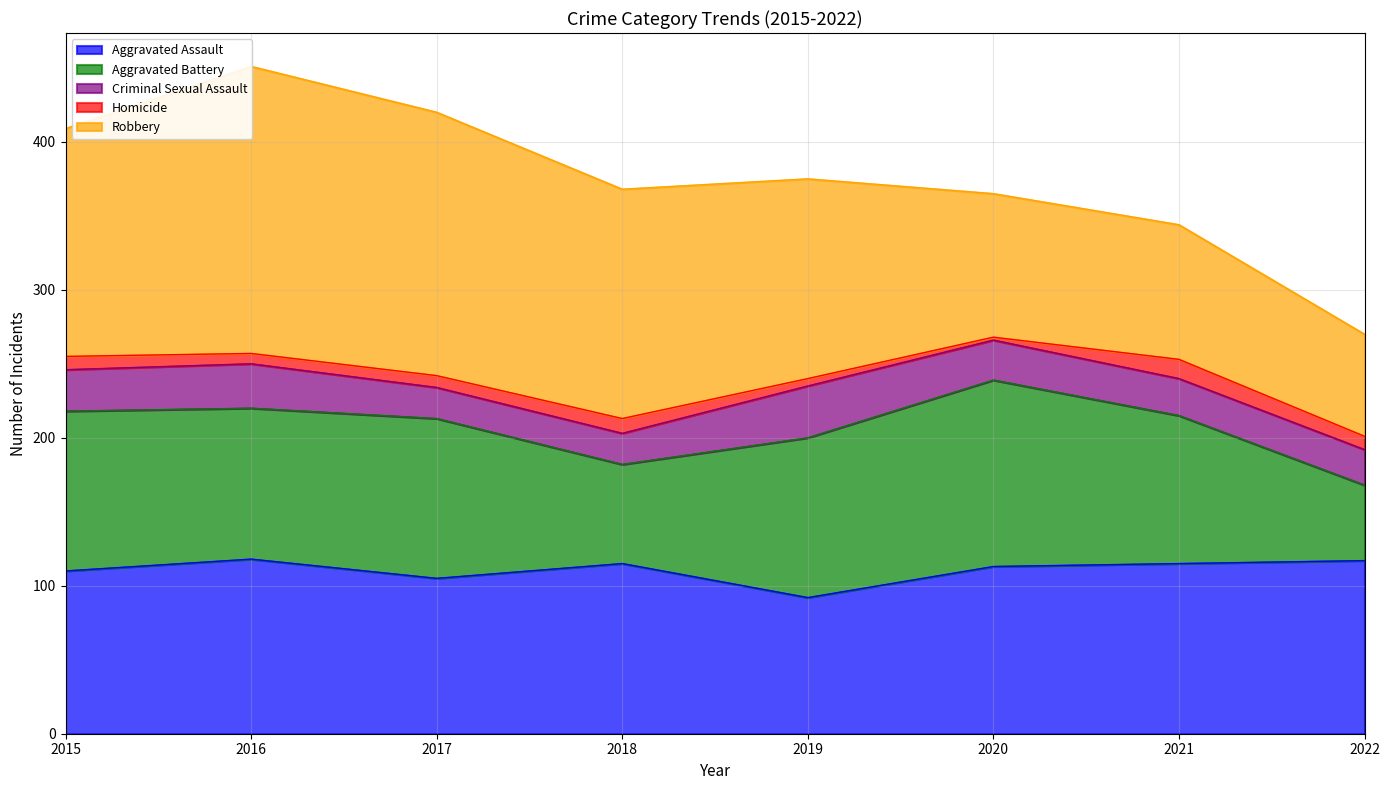

At 2018, list the series in order from largest to smallest.

Robbery, Aggravated Assault, Aggravated Battery, Criminal Sexual Assault, Homicide